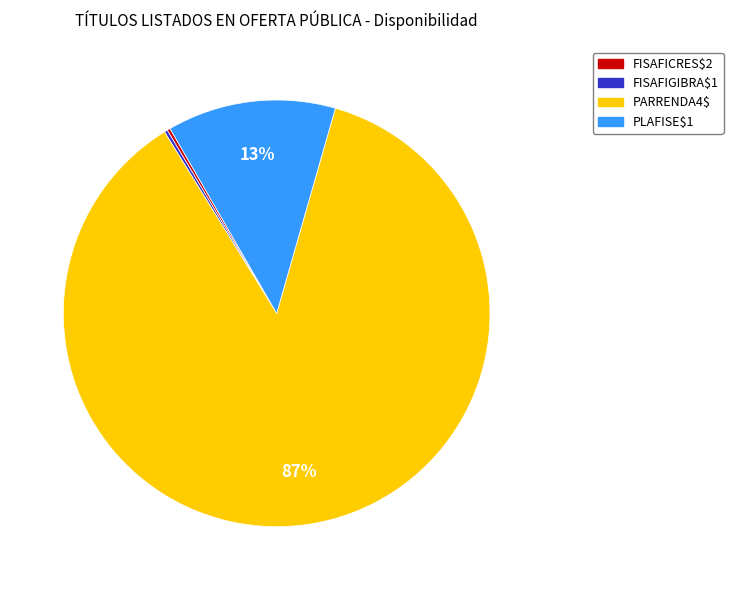

What percentage is the PLAFISE$1 slice, to the nearest percent?

13%